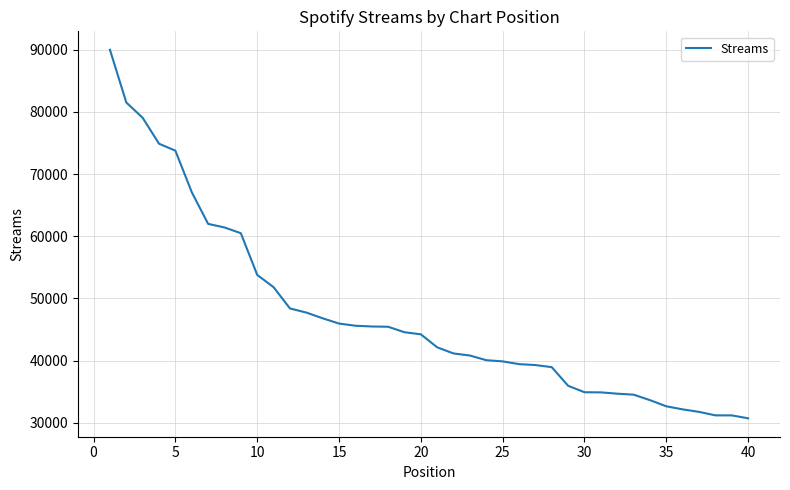

What is the minimum value shown in the chart?

30713